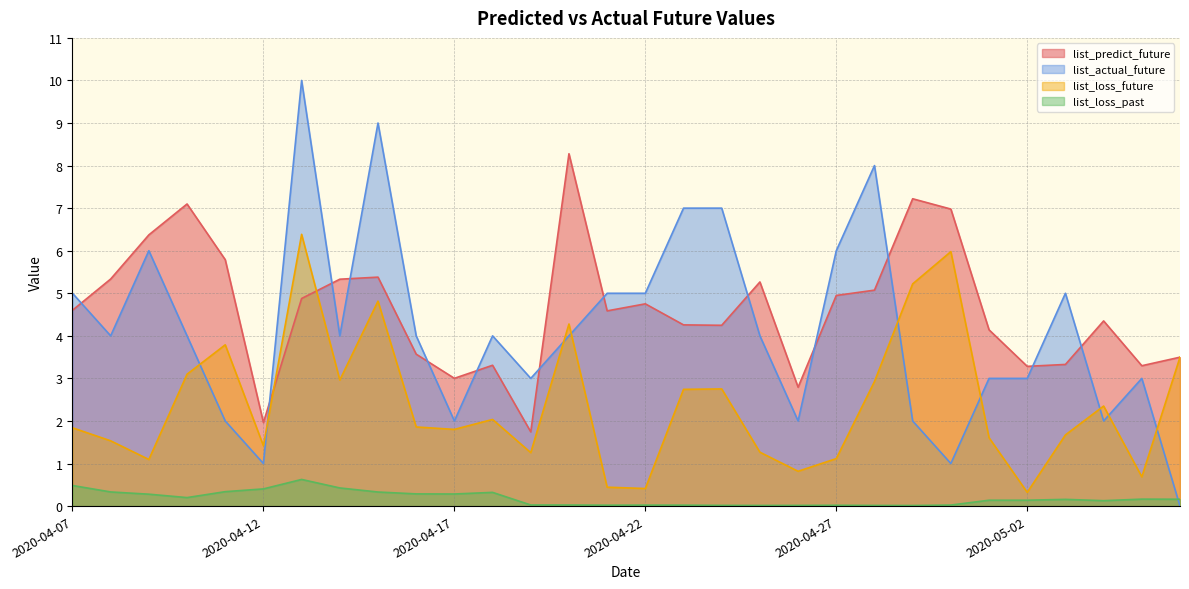

At which label is list_actual_future closest to 5?

2020-04-07